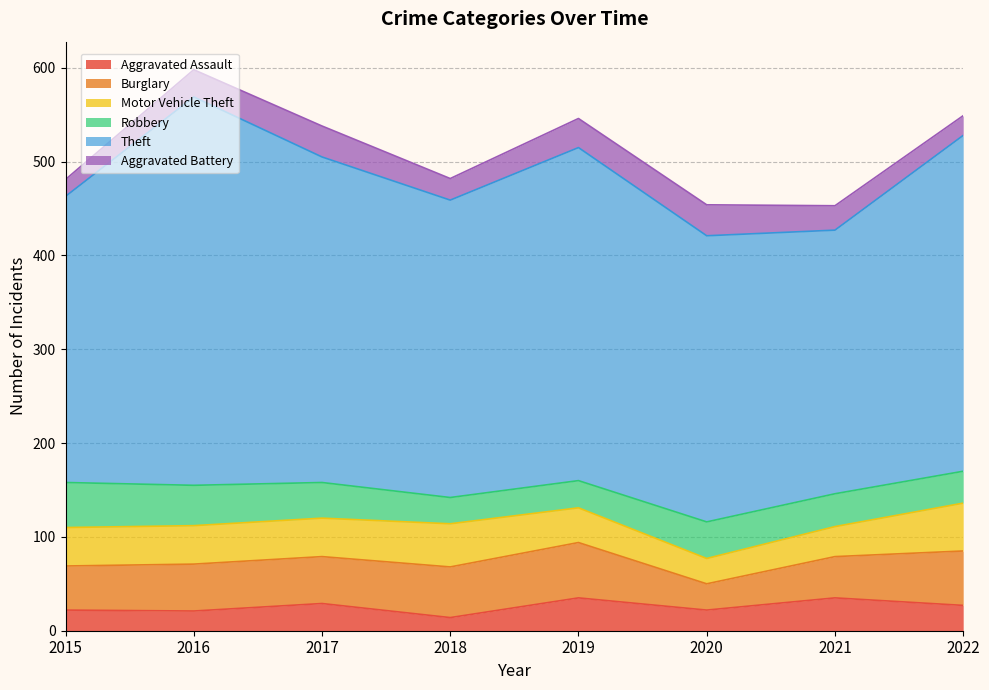

The Aggravated Assault series shows 18 at 2019. True or false?

False